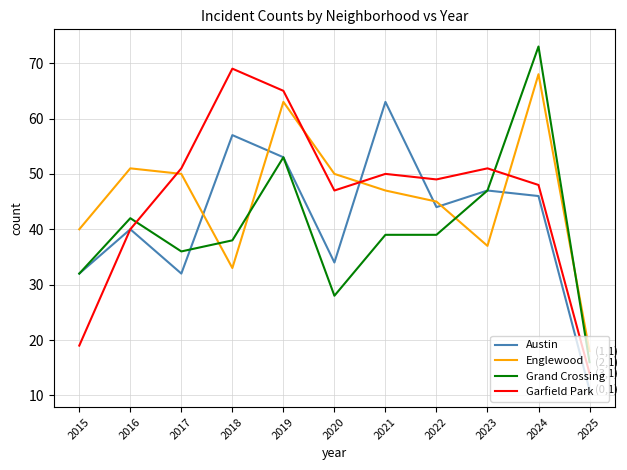

True or false: Garfield Park has a value of 49 at 2022.

True